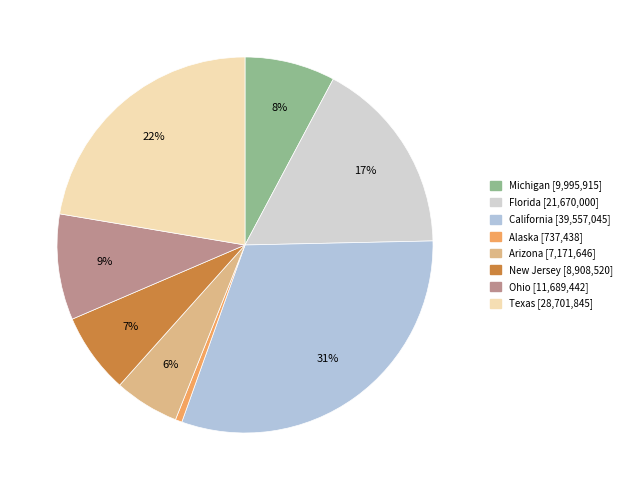

Which category has the smallest portion of the pie?

Alaska